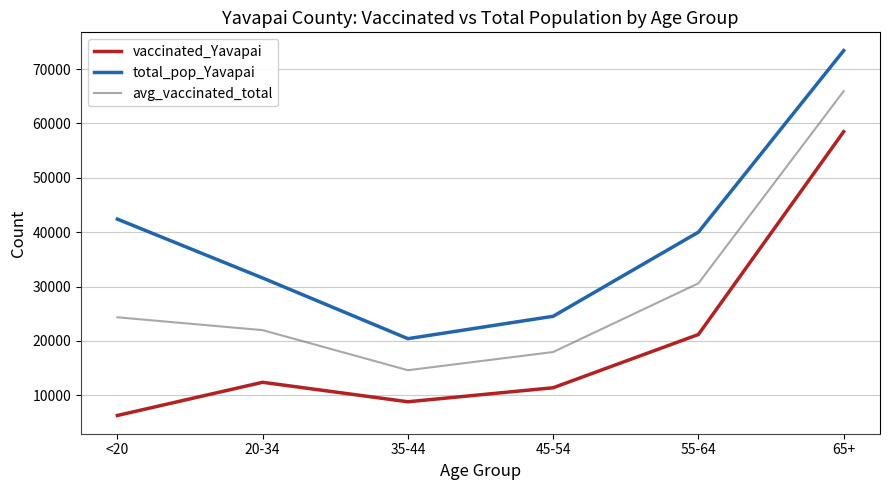

Rank the series by their maximum value, from lowest to highest.

vaccinated_Yavapai, avg_vaccinated_total, total_pop_Yavapai